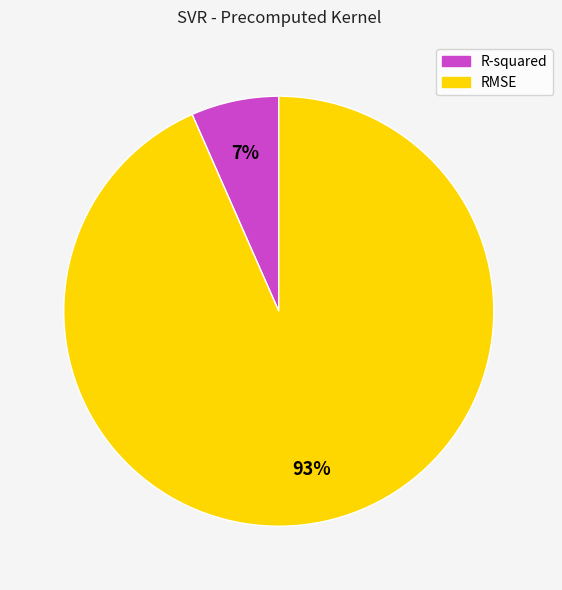

Which has a higher value, RMSE or R-squared?

RMSE